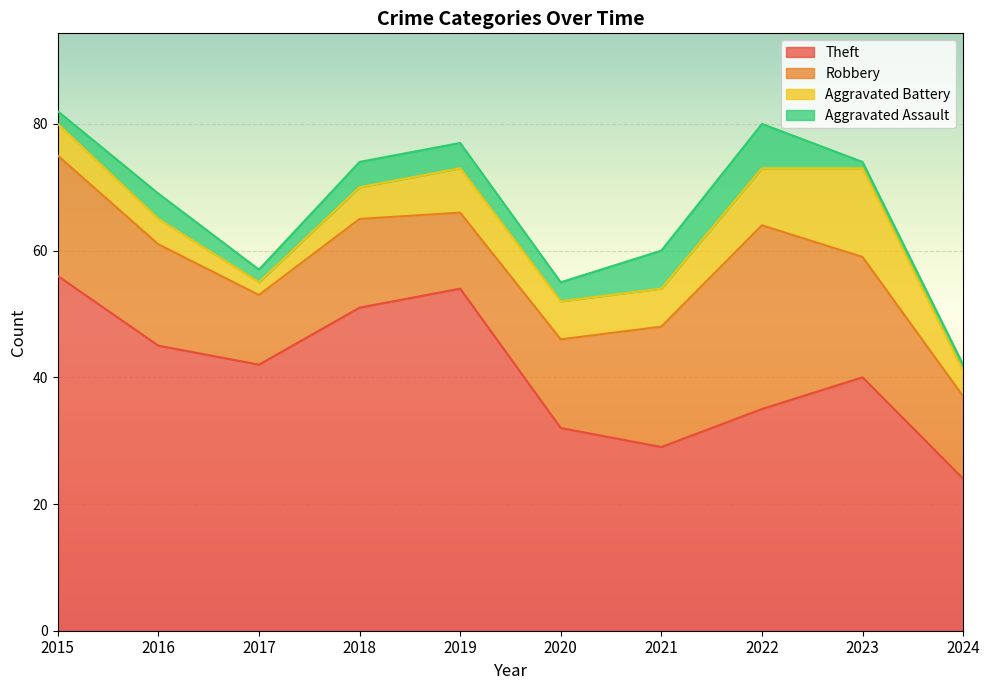

Rank the categories by Aggravated Assault value from lowest to highest.

2023, 2024, 2015, 2017, 2020, 2016, 2018, 2019, 2021, 2022